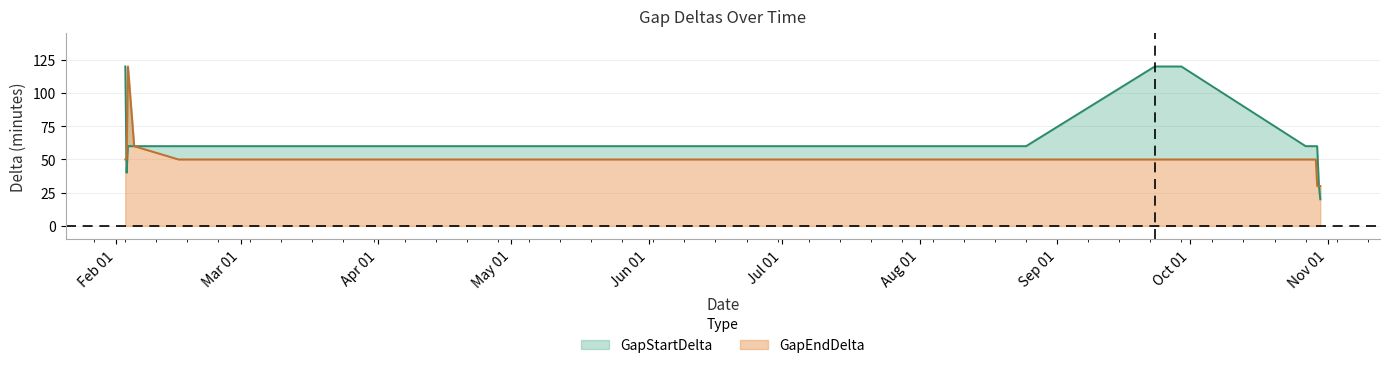

After their last crossing, which series has the higher values: GapEndDelta or GapStartDelta?

GapEndDelta